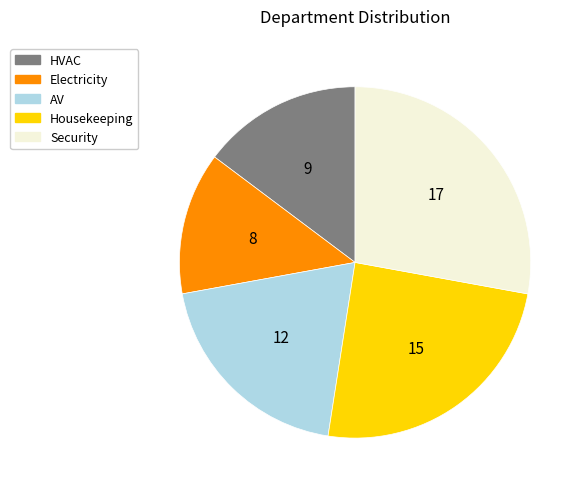

Which has a higher value, AV or Housekeeping?

Housekeeping